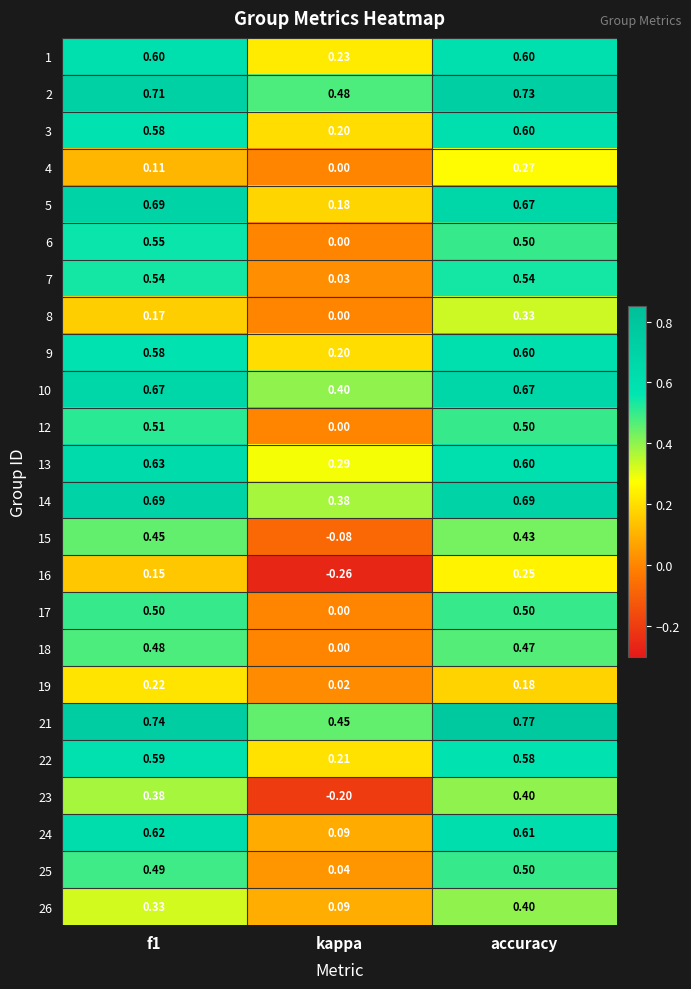

Is the value of 15 at f1 greater than the value of 23 at accuracy?

Yes